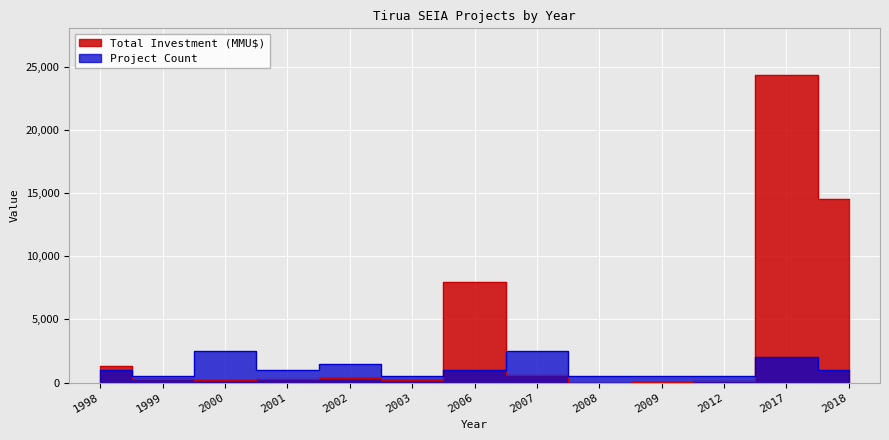

What is the difference between the maximum and minimum values in the Project Count series?

2000